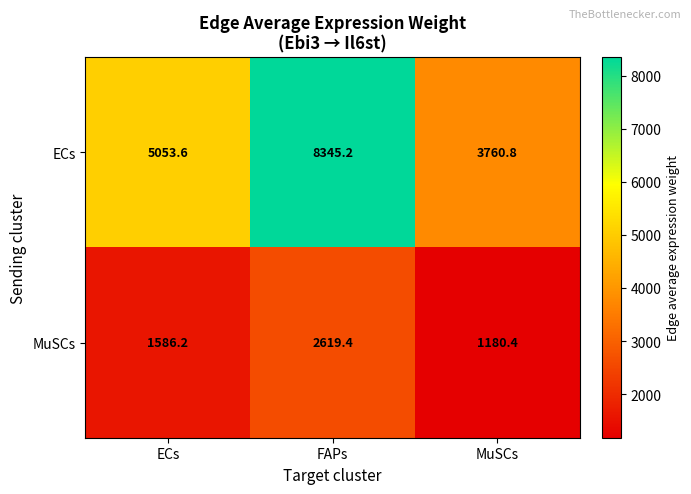

What is the difference between the MuSCs values at MuSCs and FAPs?

1439.0